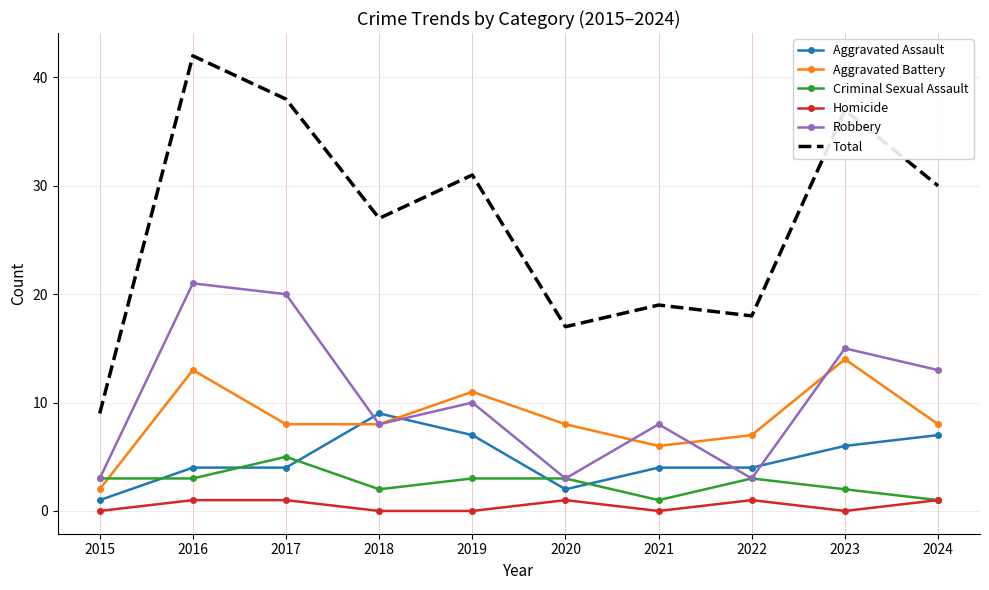

What is the spread (max minus min) of values at 2021?

19